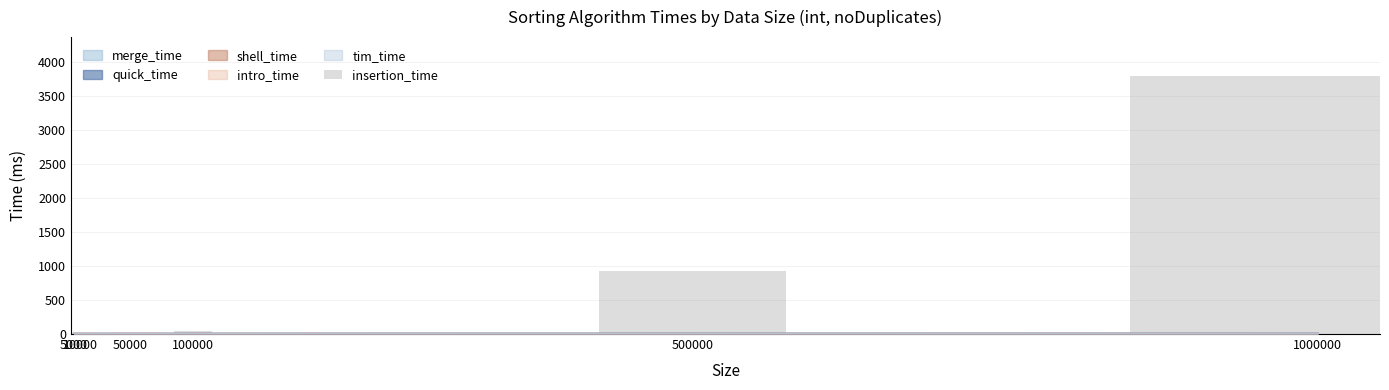

What is the value of the 5th bar from the left?

928.6